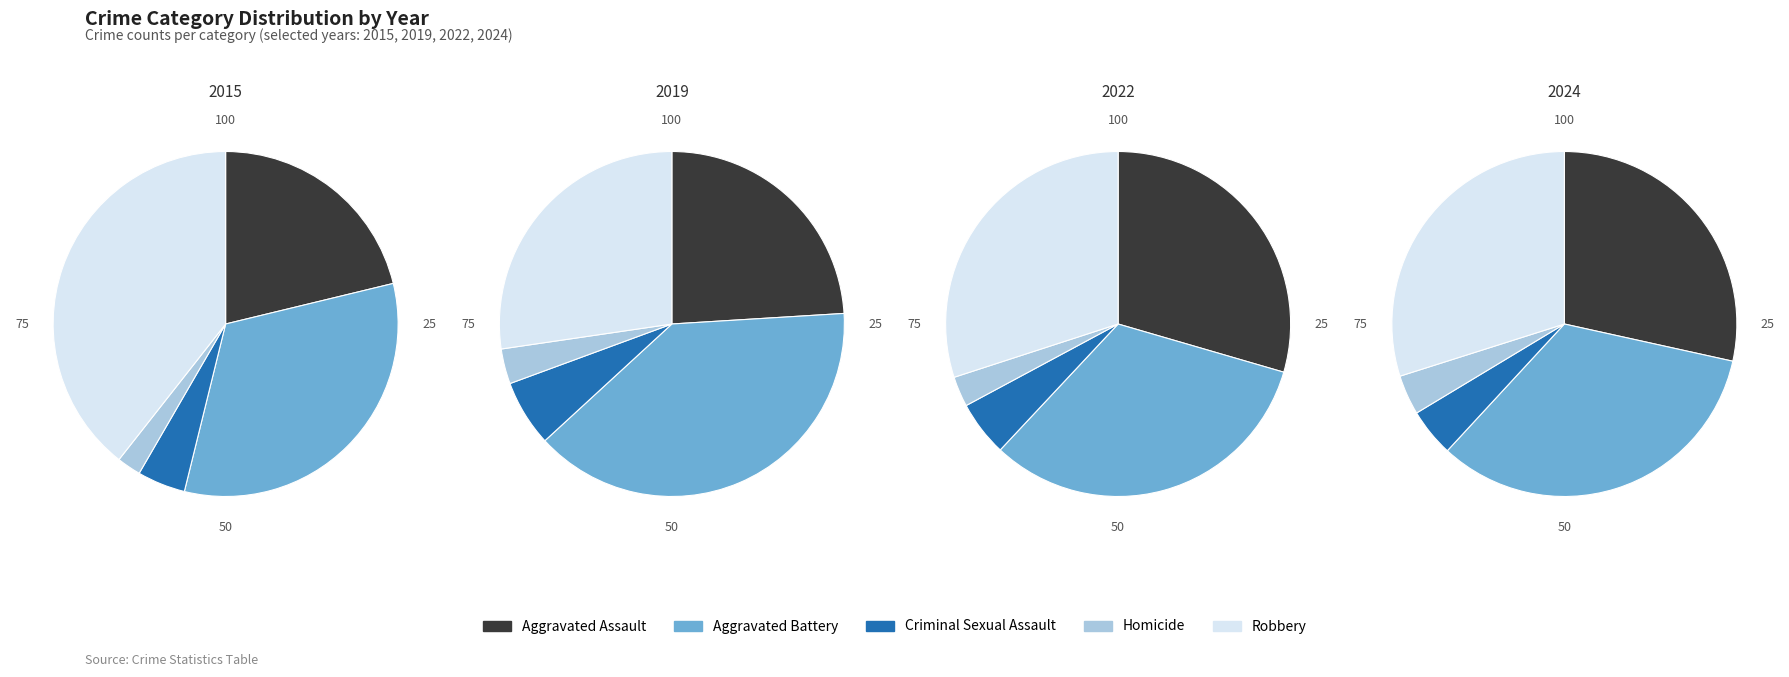

How many segments does this pie chart have?

5